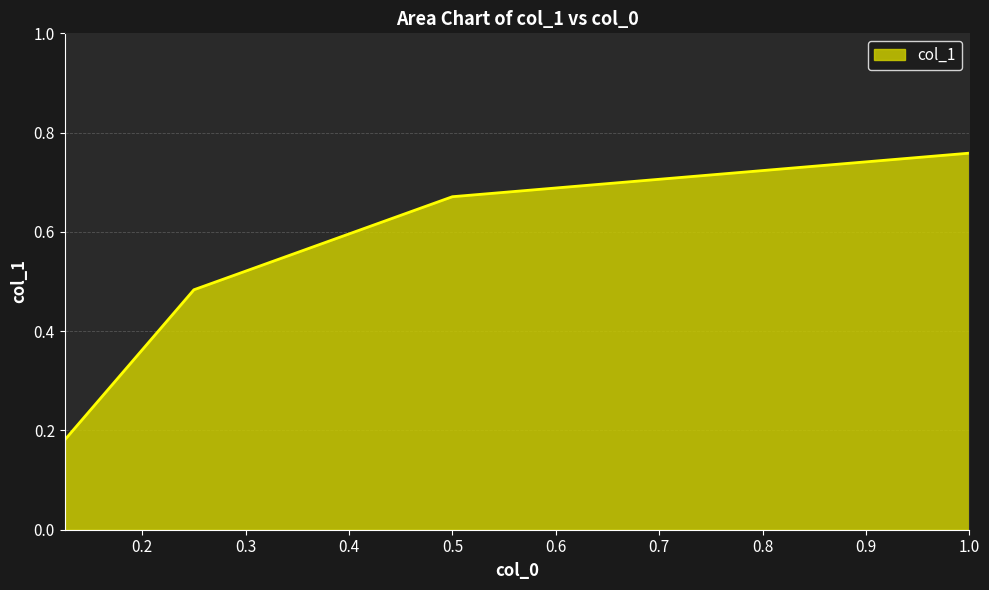

How many values are between 0 and 1?

4